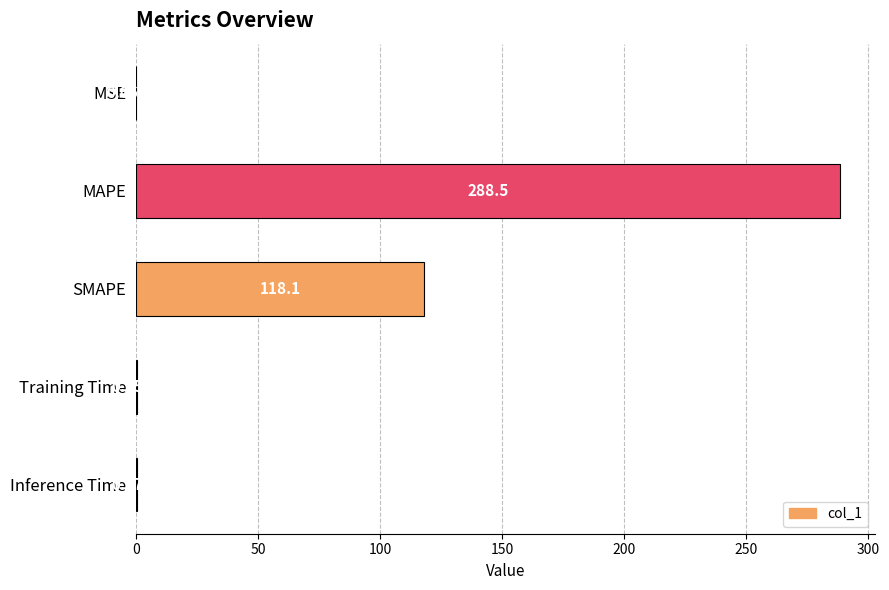

At which label is the value closest to 144?

SMAPE